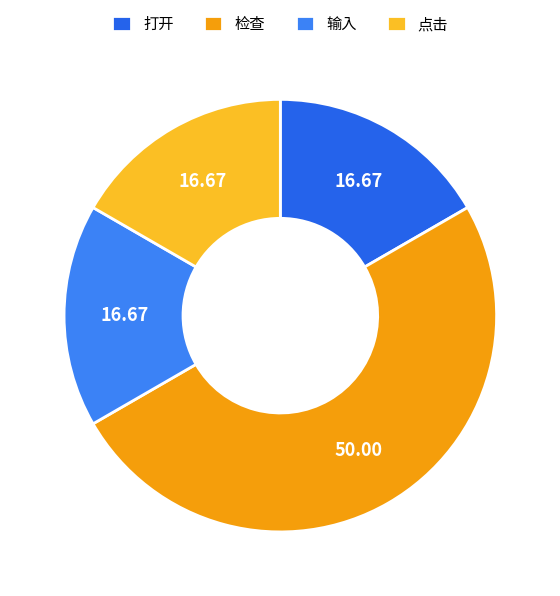

Rank the categories by value from highest to lowest.

检查, 打开, 输入, 点击